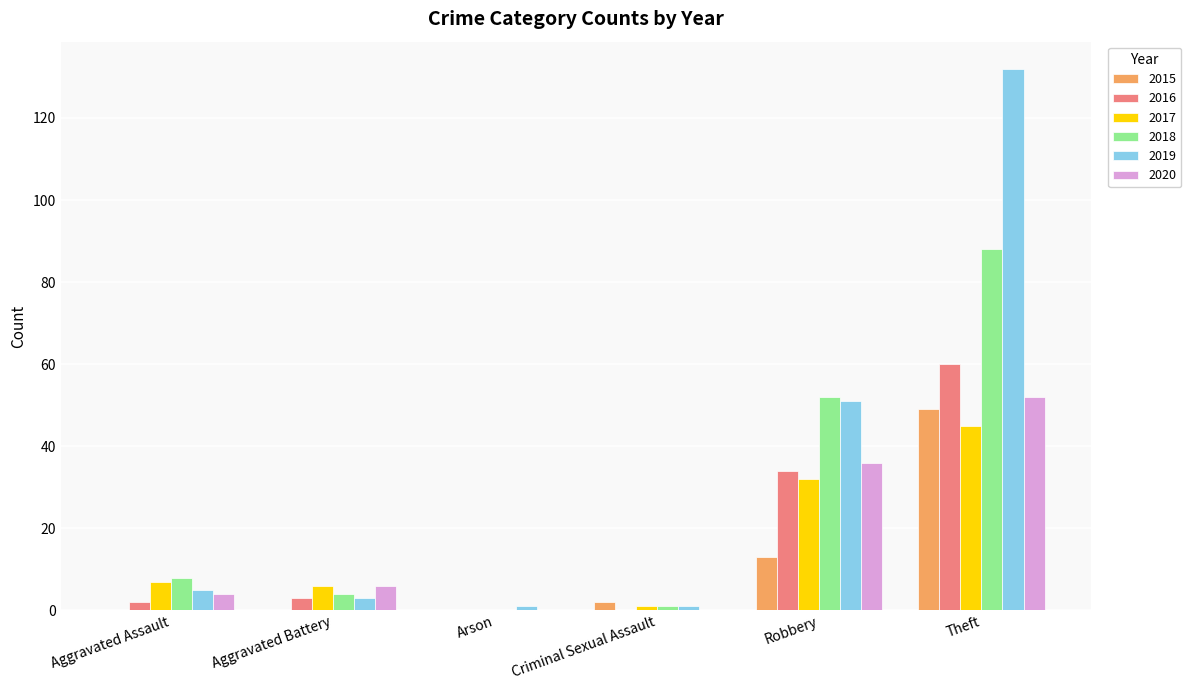

Are the bars grouped side by side (vs. stacked)?

Yes